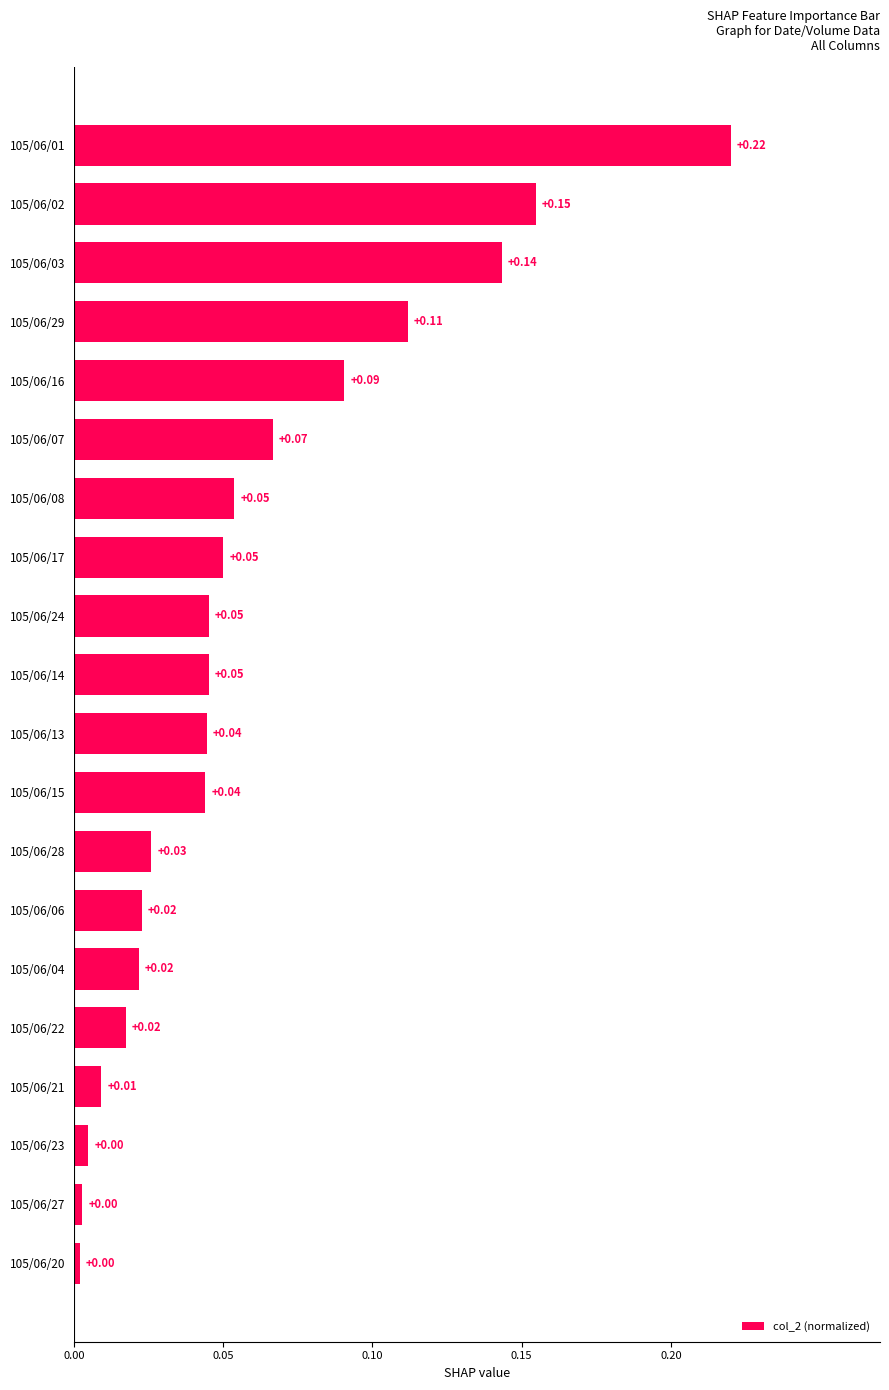

Between 105/06/03 and 105/06/29, which is larger?

105/06/03